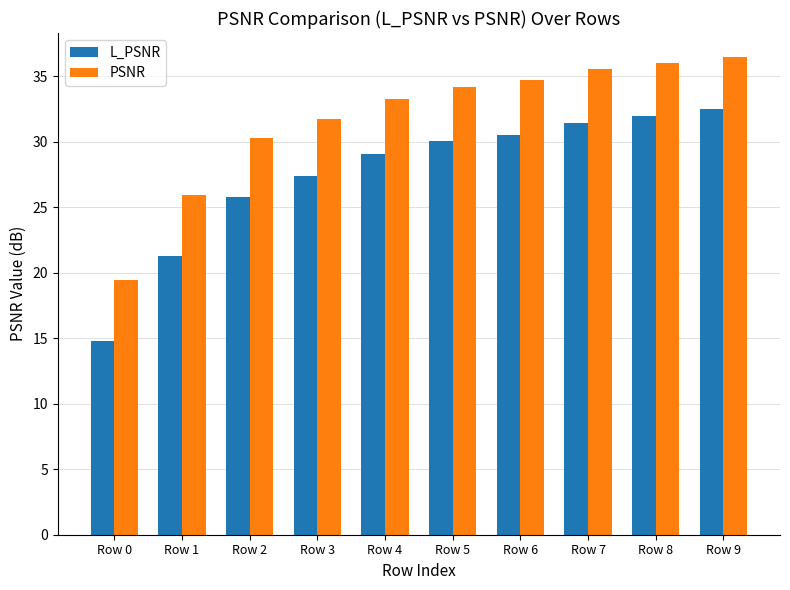

The value of PSNR at Row 5 is 34.2. True or false?

True